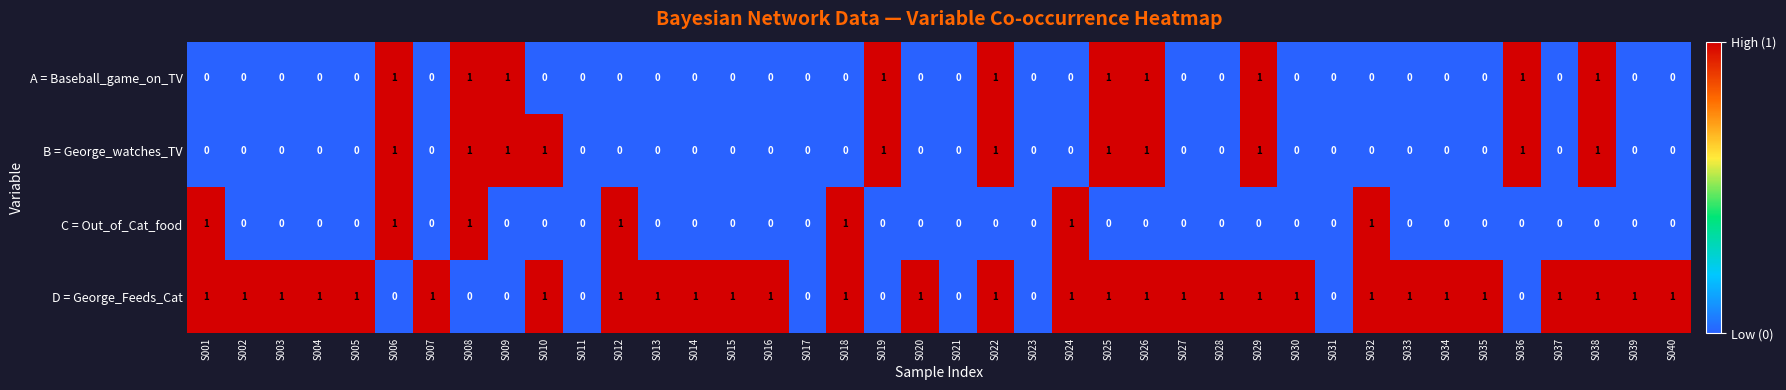

Which series changed the most between S007 and S021?

D = George_Feeds_Cat